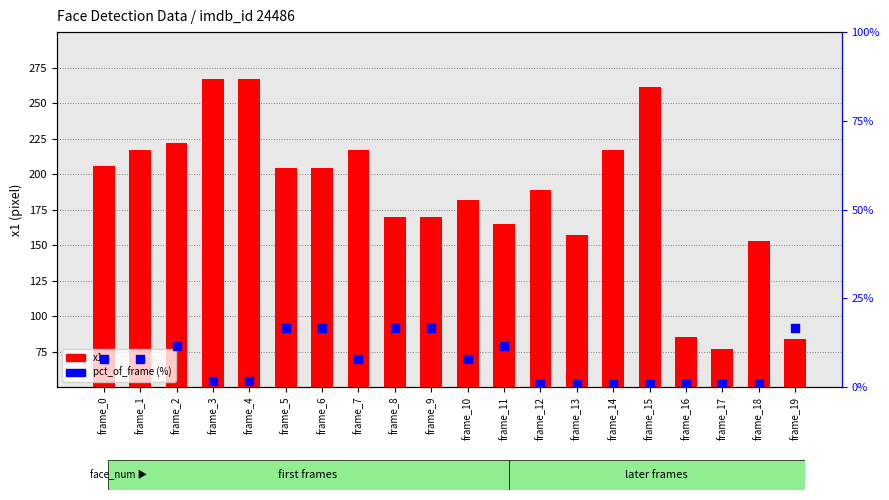

At which category is the sum across all series the highest?

frame_3